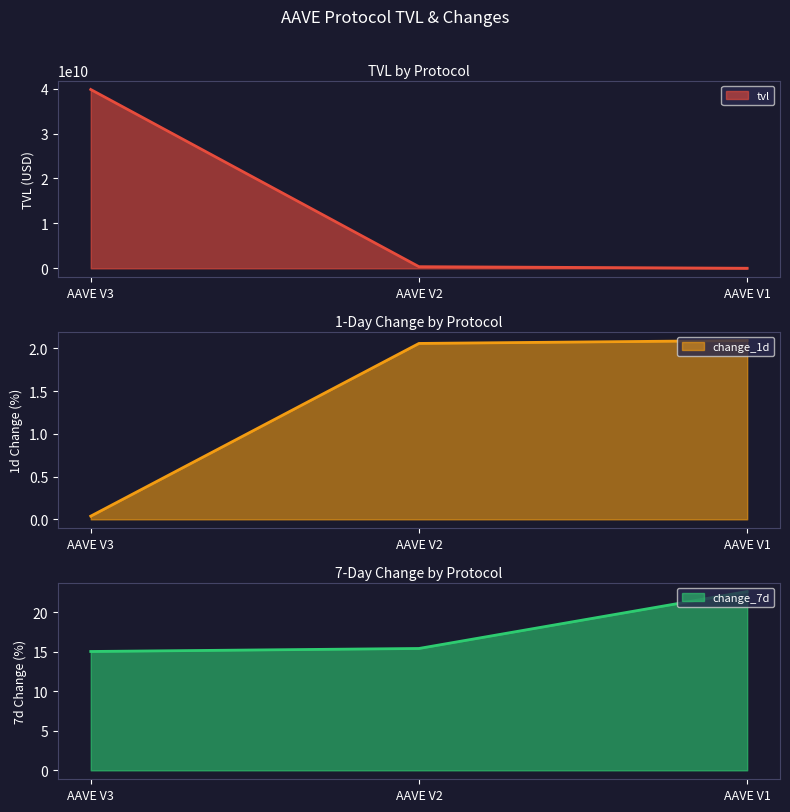

Where is change_7d nearest to the value 18?

AAVE V2